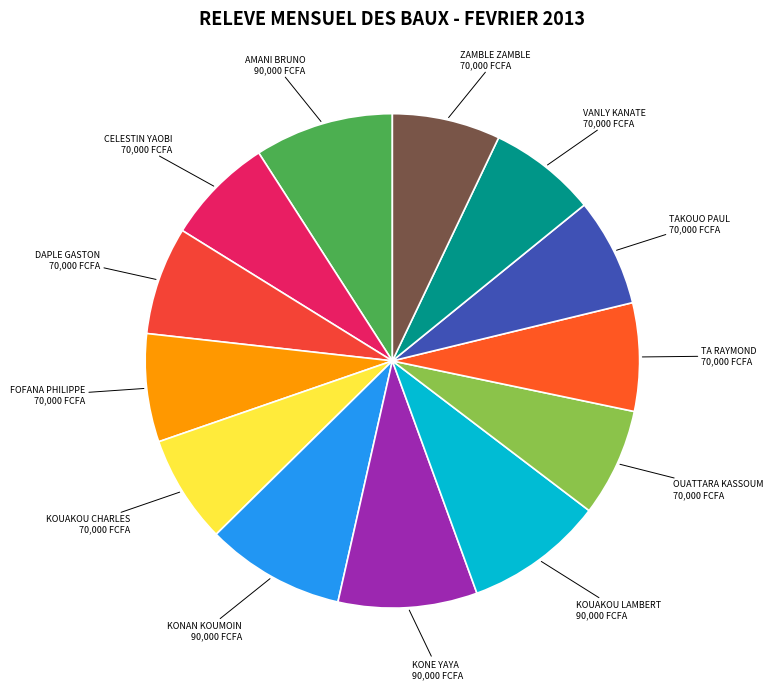

Is there any slice that represents more than half of the pie?

No